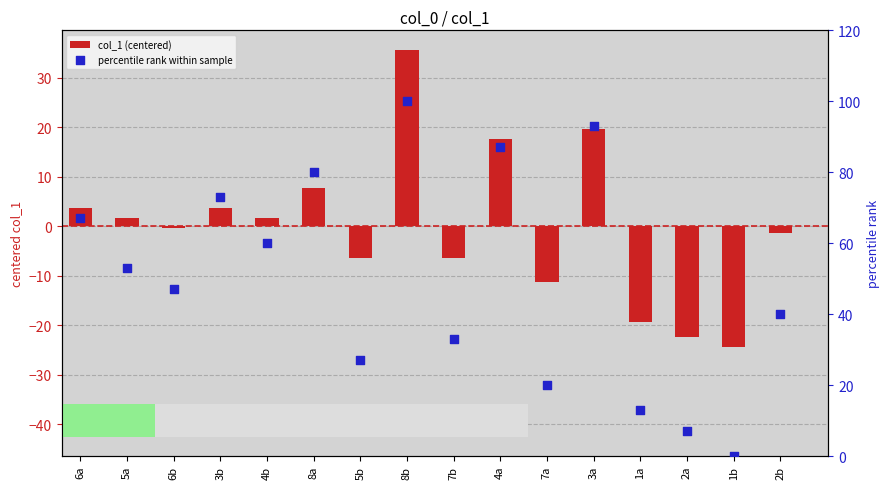

Is the value of percentile rank within sample at 8b greater than the value of col_1 (centered) at 3b?

Yes